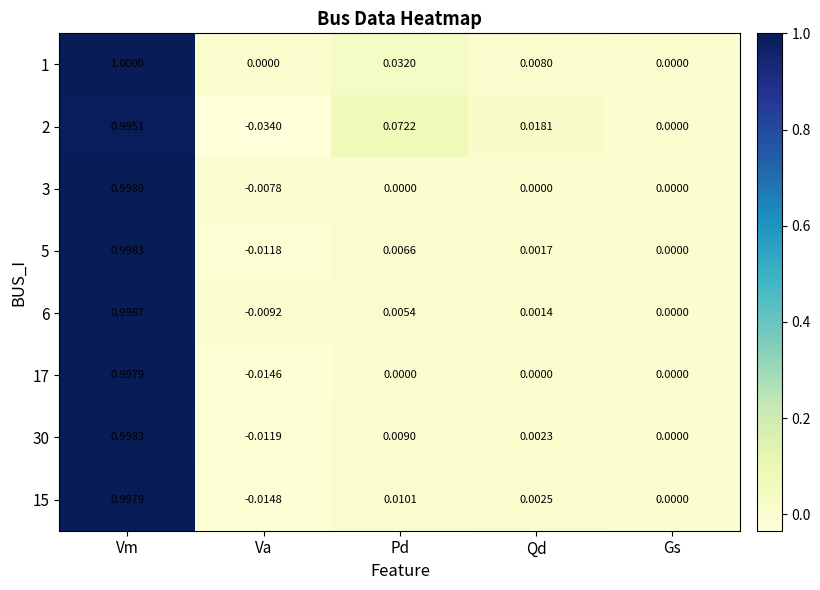

Where is 15 nearest to the value 0?

Gs